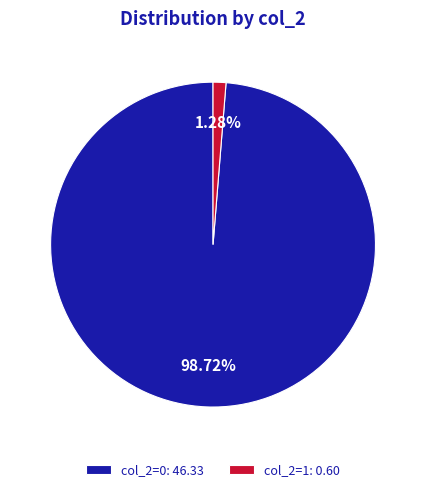

How many slices are in this pie chart?

2